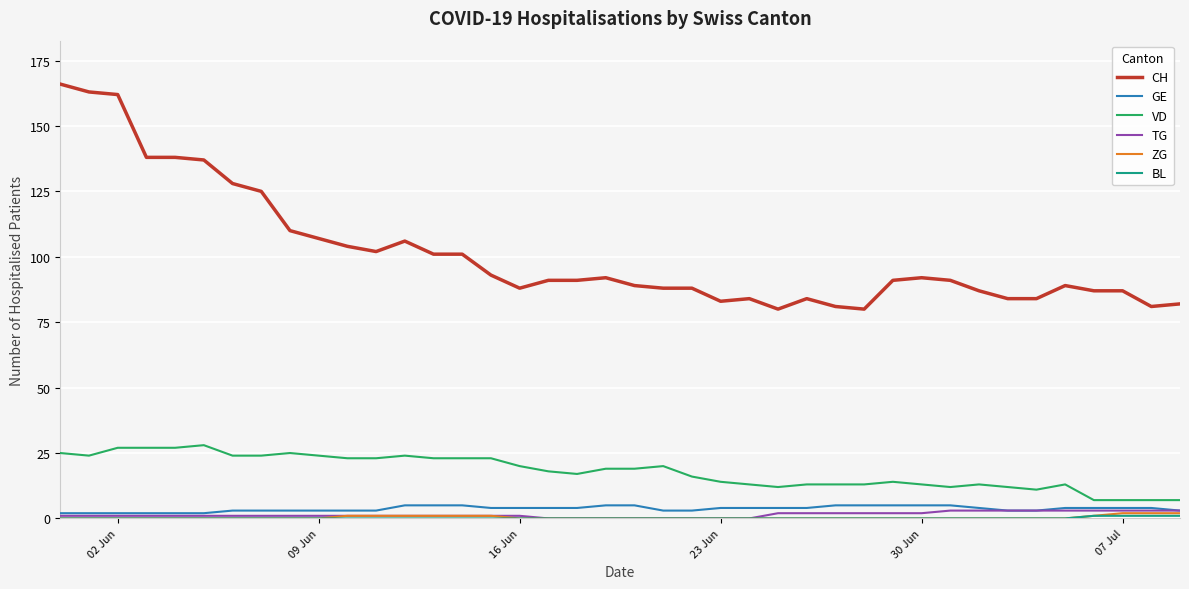

Which series has the largest range (max minus min)?

CH